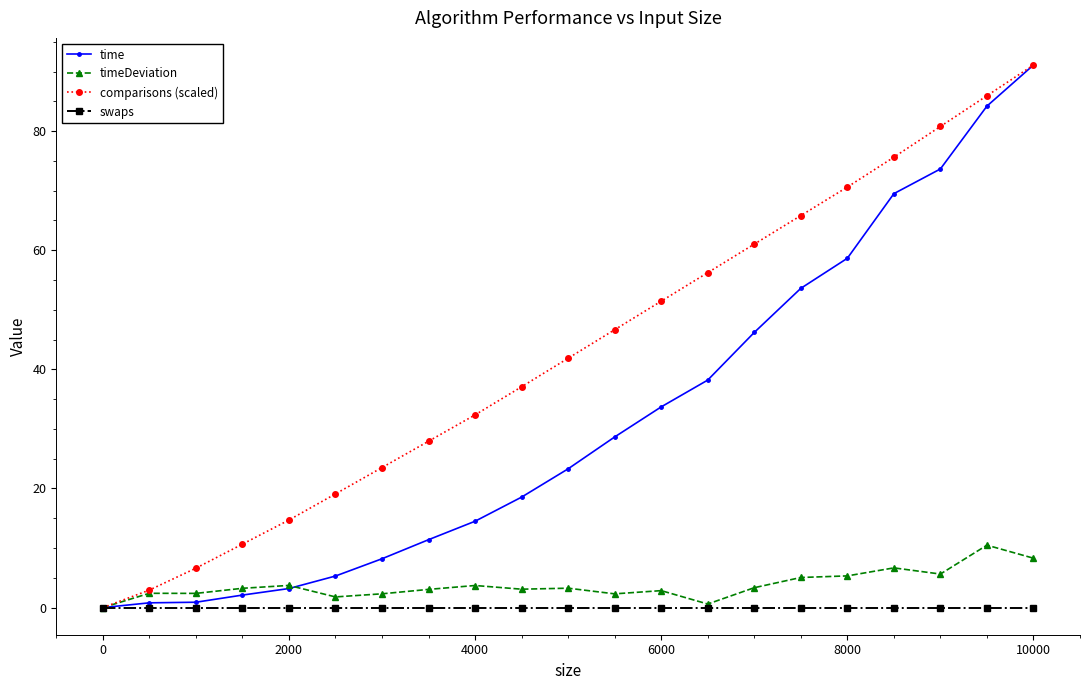

True or false: timeDeviation has more than 1 points higher than both neighbors.

True